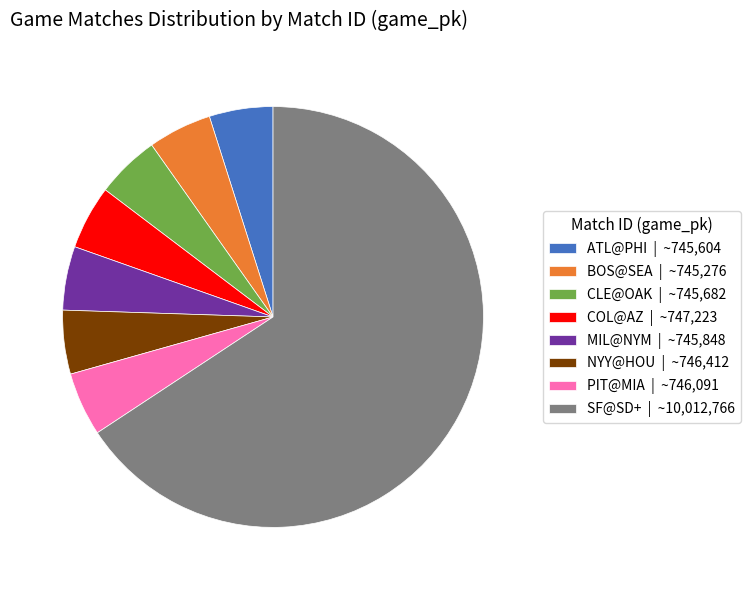

Which category accounts for the majority?

SF@SD+ | ~10,012,766